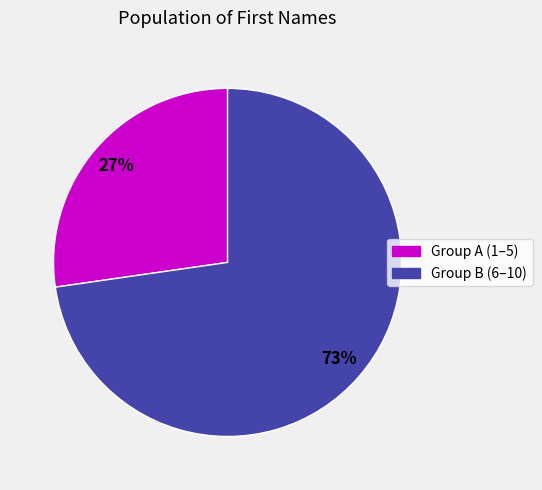

To the nearest percent, what is the average slice percentage?

50%